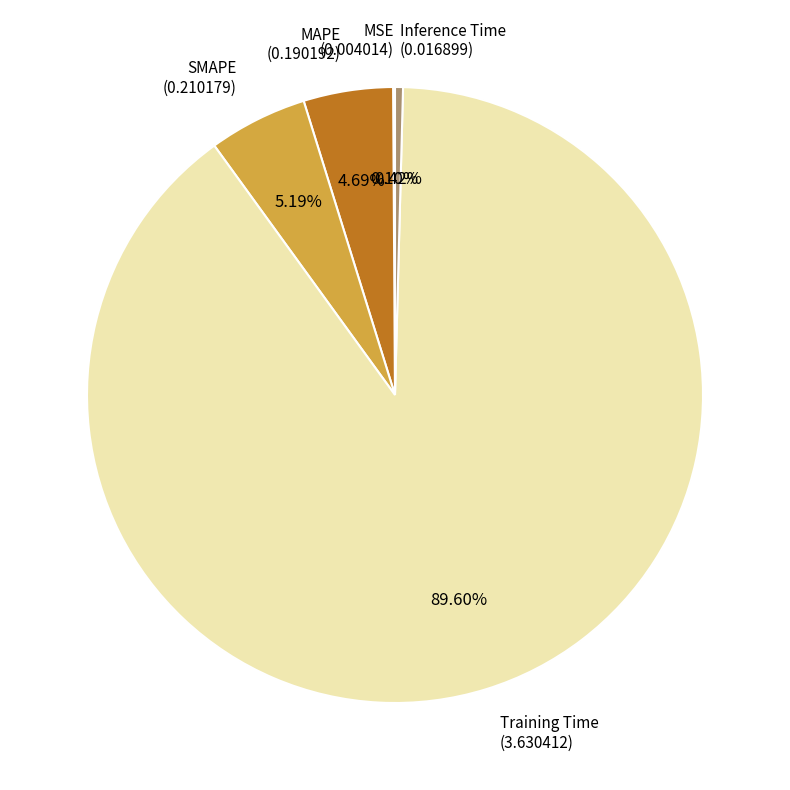

Is there a majority slice in this chart?

Yes